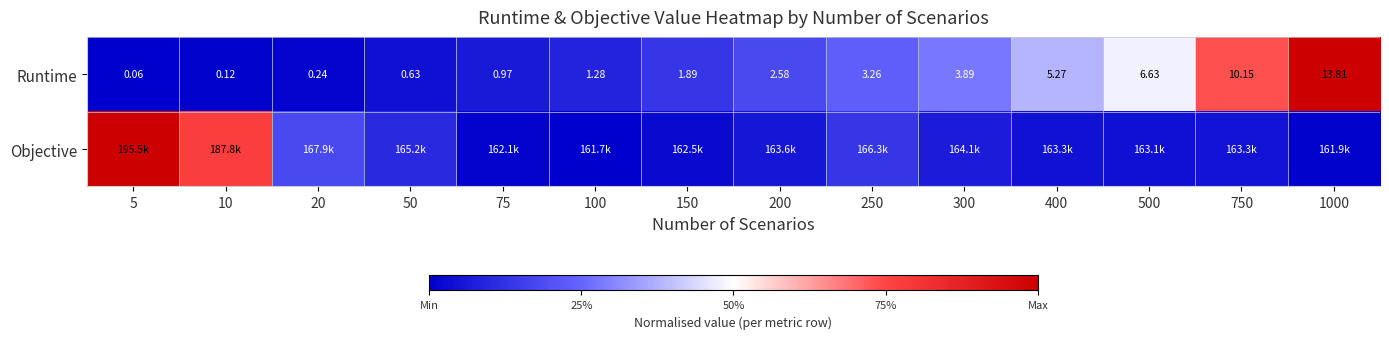

At which category is the sum across all series the highest?

1000